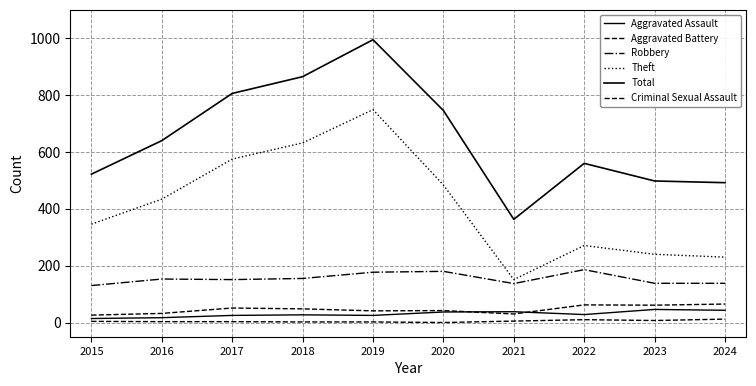

Rank the series by their maximum value, from highest to lowest.

Total, Theft, Robbery, Aggravated Battery, Aggravated Assault, Criminal Sexual Assault